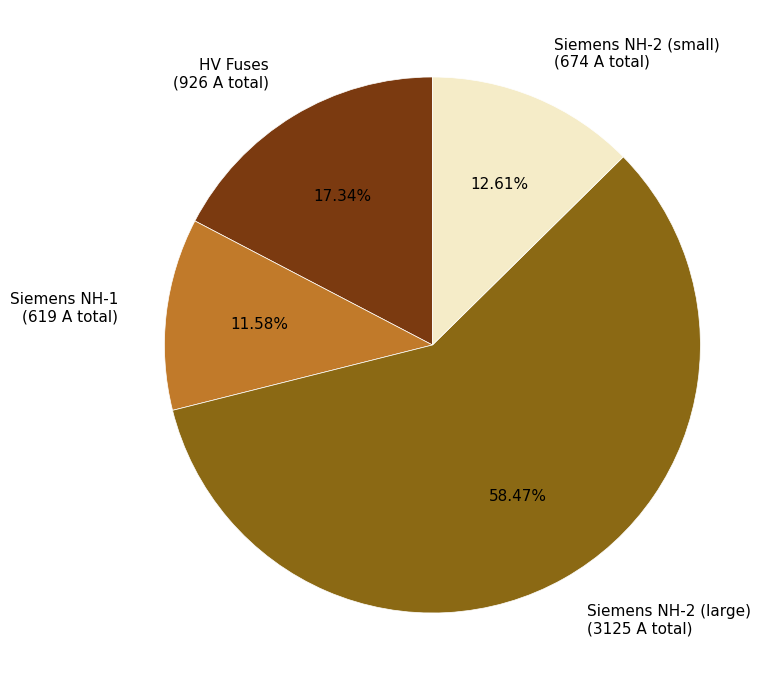

To the nearest percent, what is the difference between the largest and smallest slice percentages?

47%